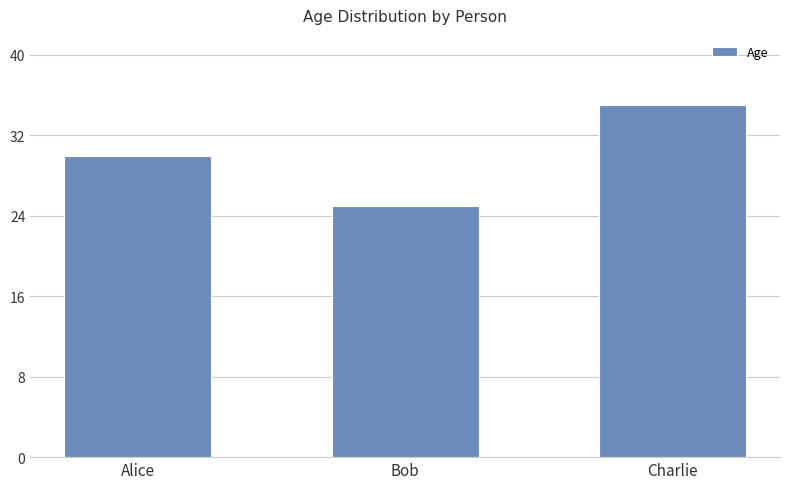

What is the change in value from Alice to Charlie?

+5